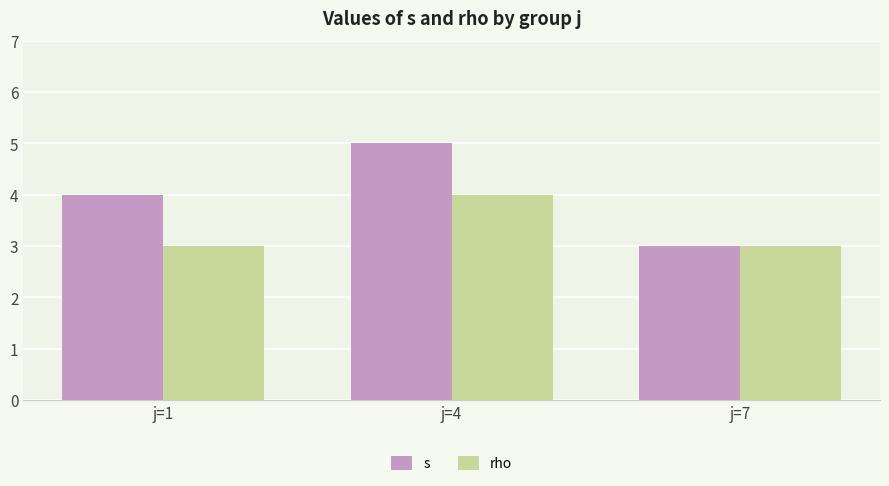

Count the number of data series in this chart.

2